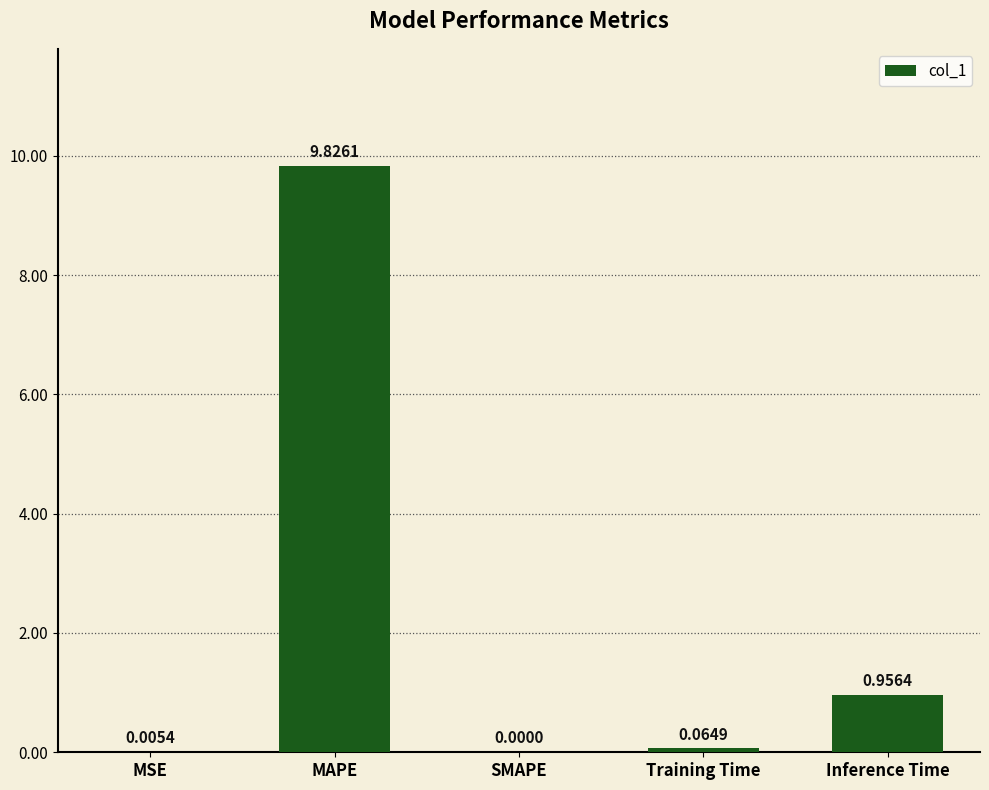

Which category has the highest value across all series?

MAPE